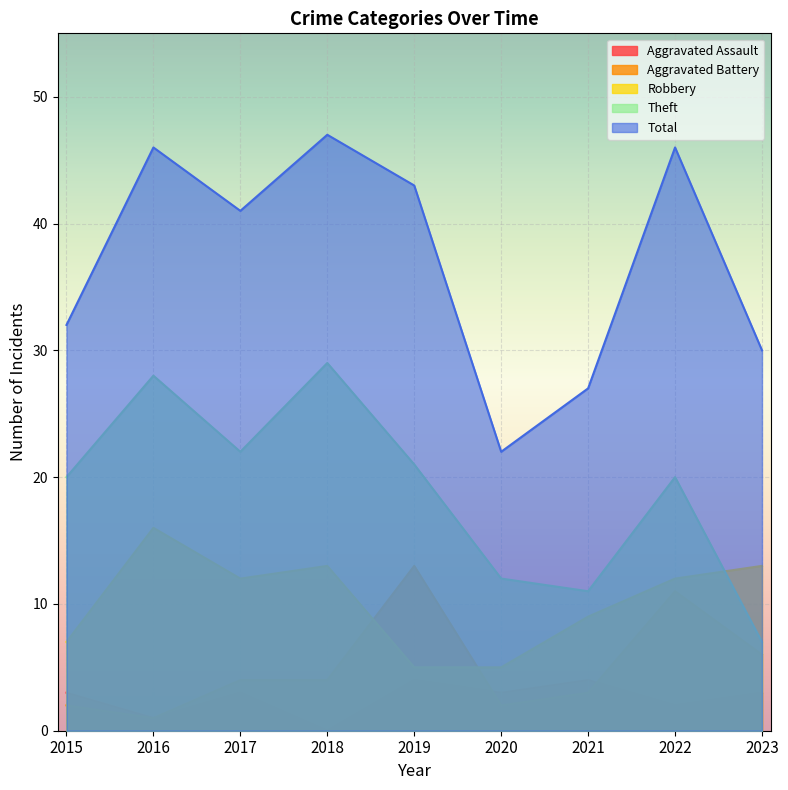

List the labels in order of Aggravated Battery value, smallest first.

2016, 2015, 2020, 2021, 2017, 2018, 2023, 2022, 2019